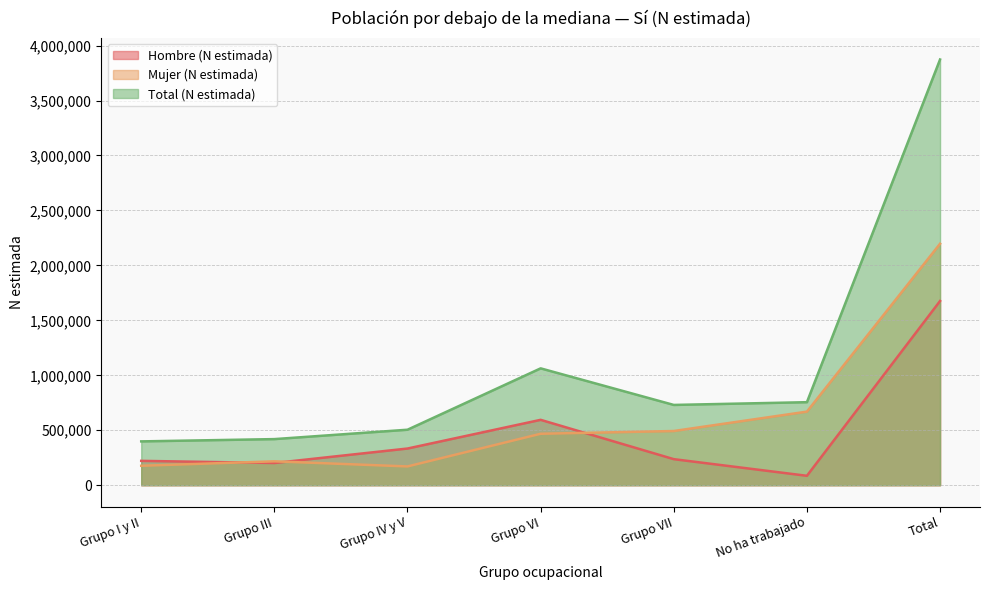

What is the highest value of the Total (N estimada) series?

3873463